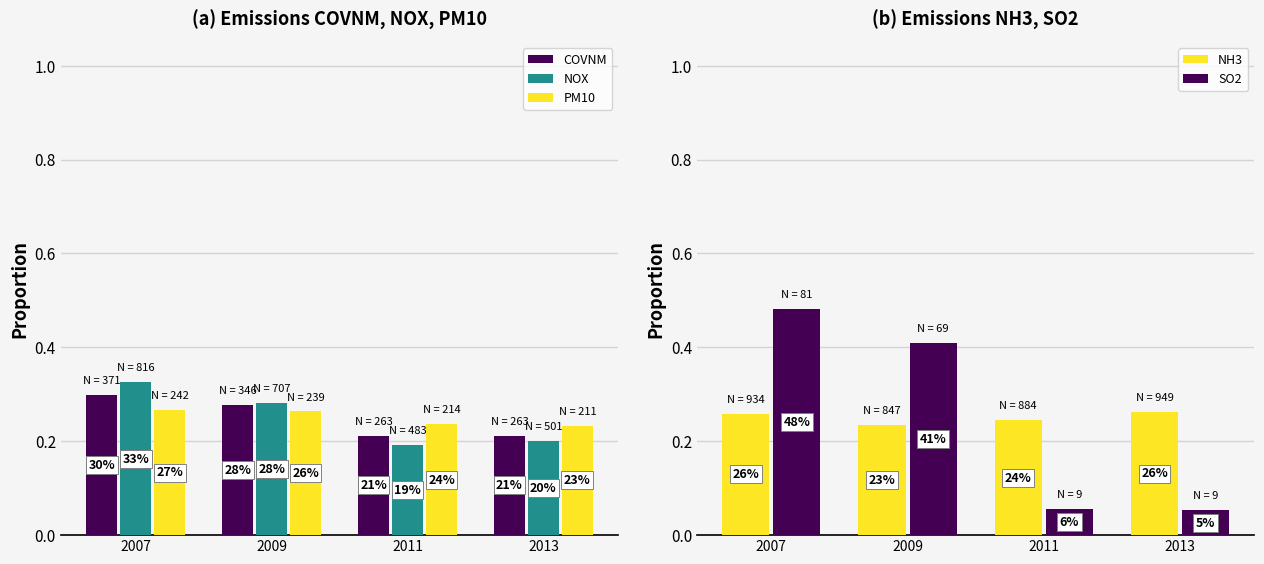

What is the average value of the SO2 series?

0.2